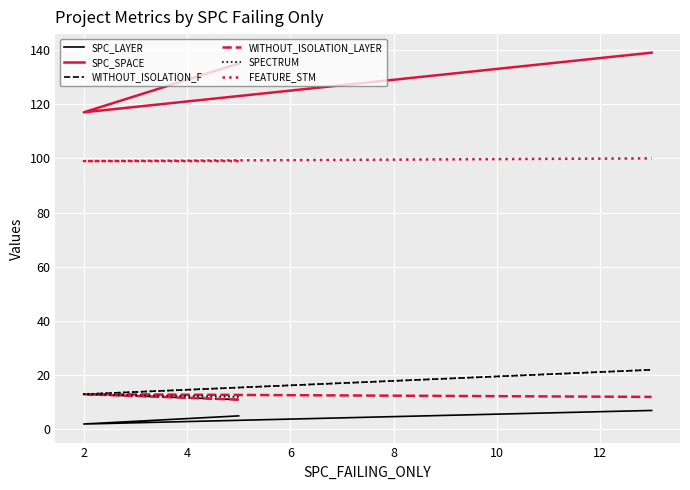

What is the total value across all series at 2?

257